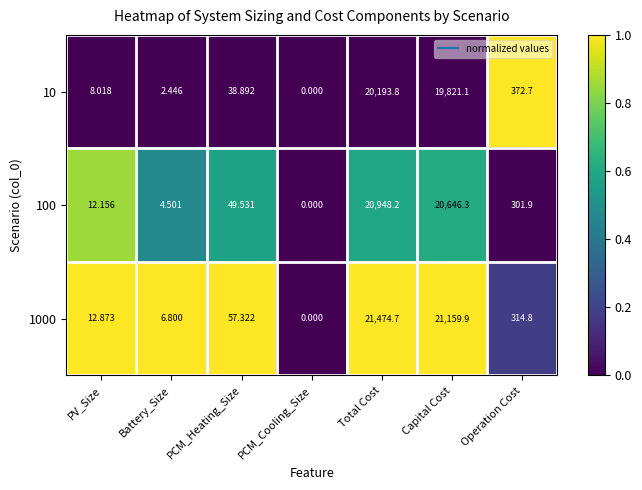

At which label is 1000 closest to 10737?

Operation Cost